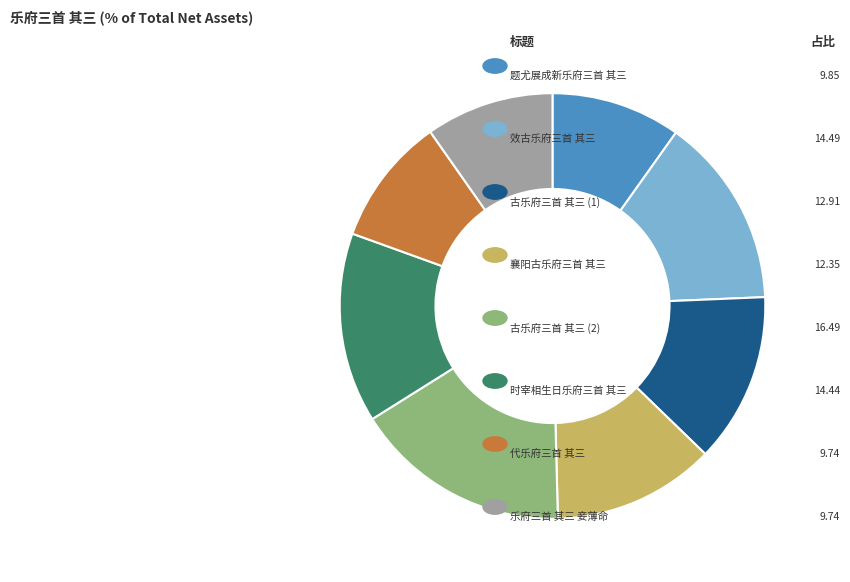

Is there any slice that represents more than half of the pie?

No